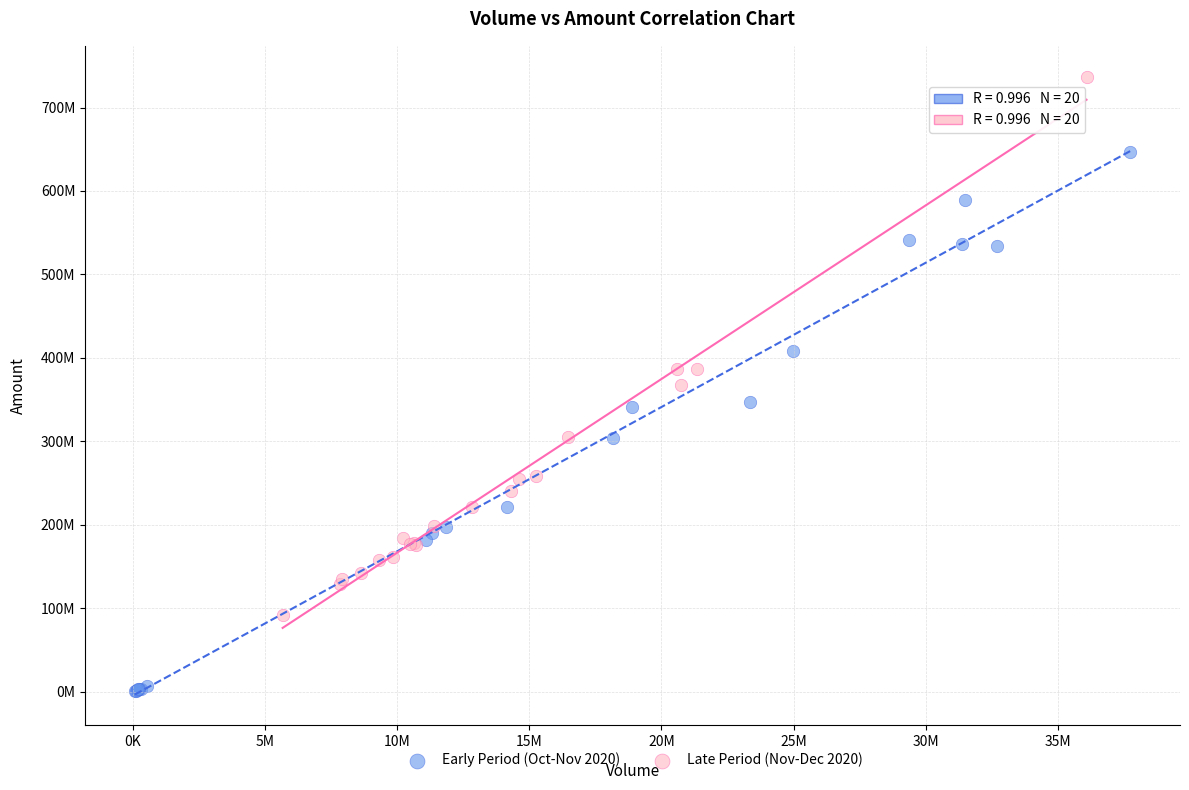

Which series contains the highest Y value?

Late Period (Nov-Dec 2020)